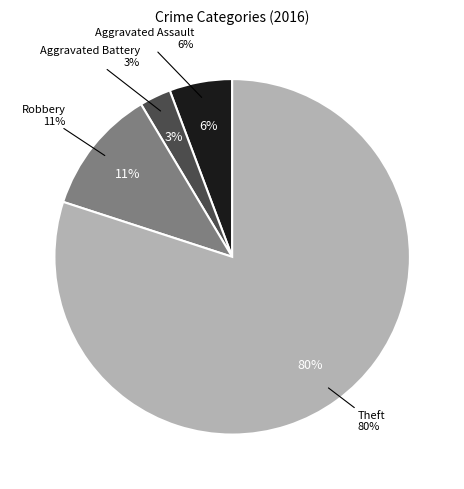

To the nearest percent, what percentage of the pie is Aggravated Assault?

6%